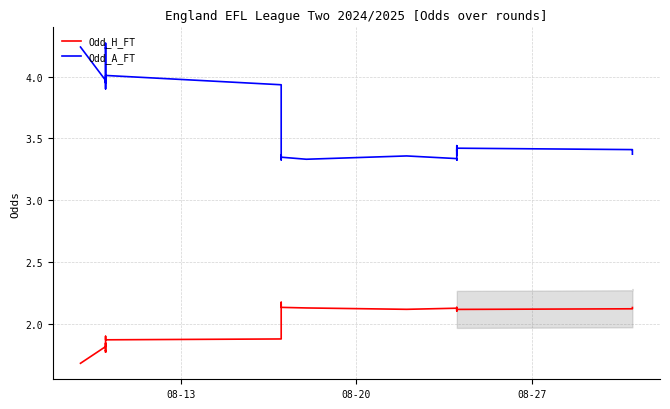

How many data points in Odd_H_FT are less than 2?

16